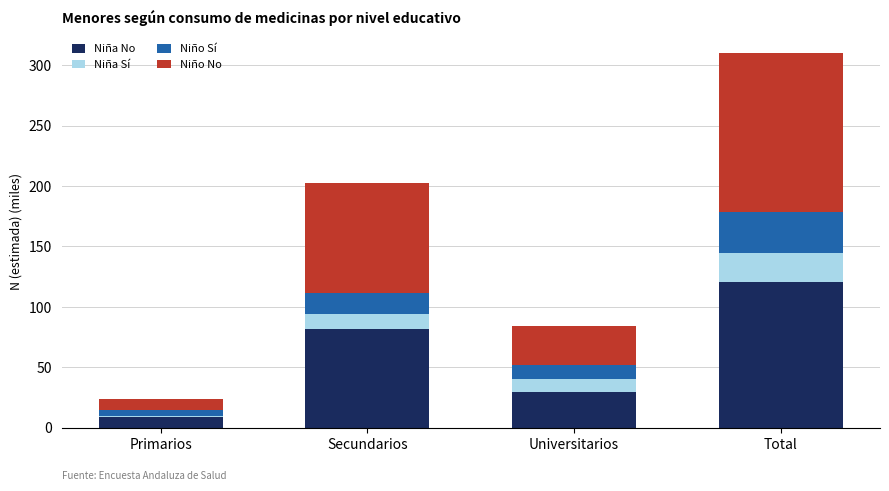

Reading left to right, transcribe the values for Niña No.

Primarios=8.8	Secundarios=82.1	Universitarios=29.8	Total=120.7